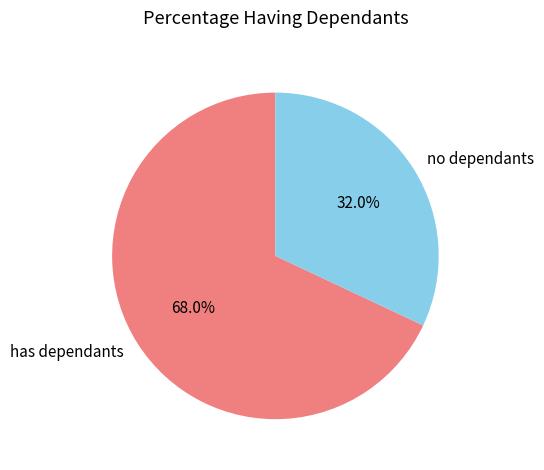

Which has a higher value, no dependants or has dependants?

has dependants